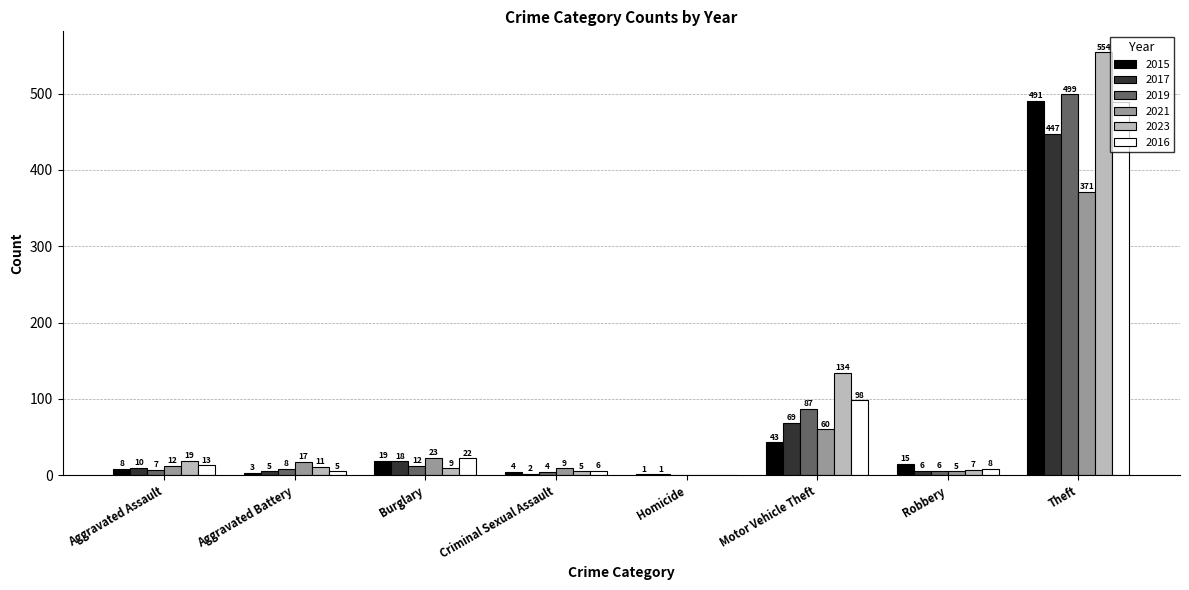

True or false: 2019 has a value of 499 at Theft.

True